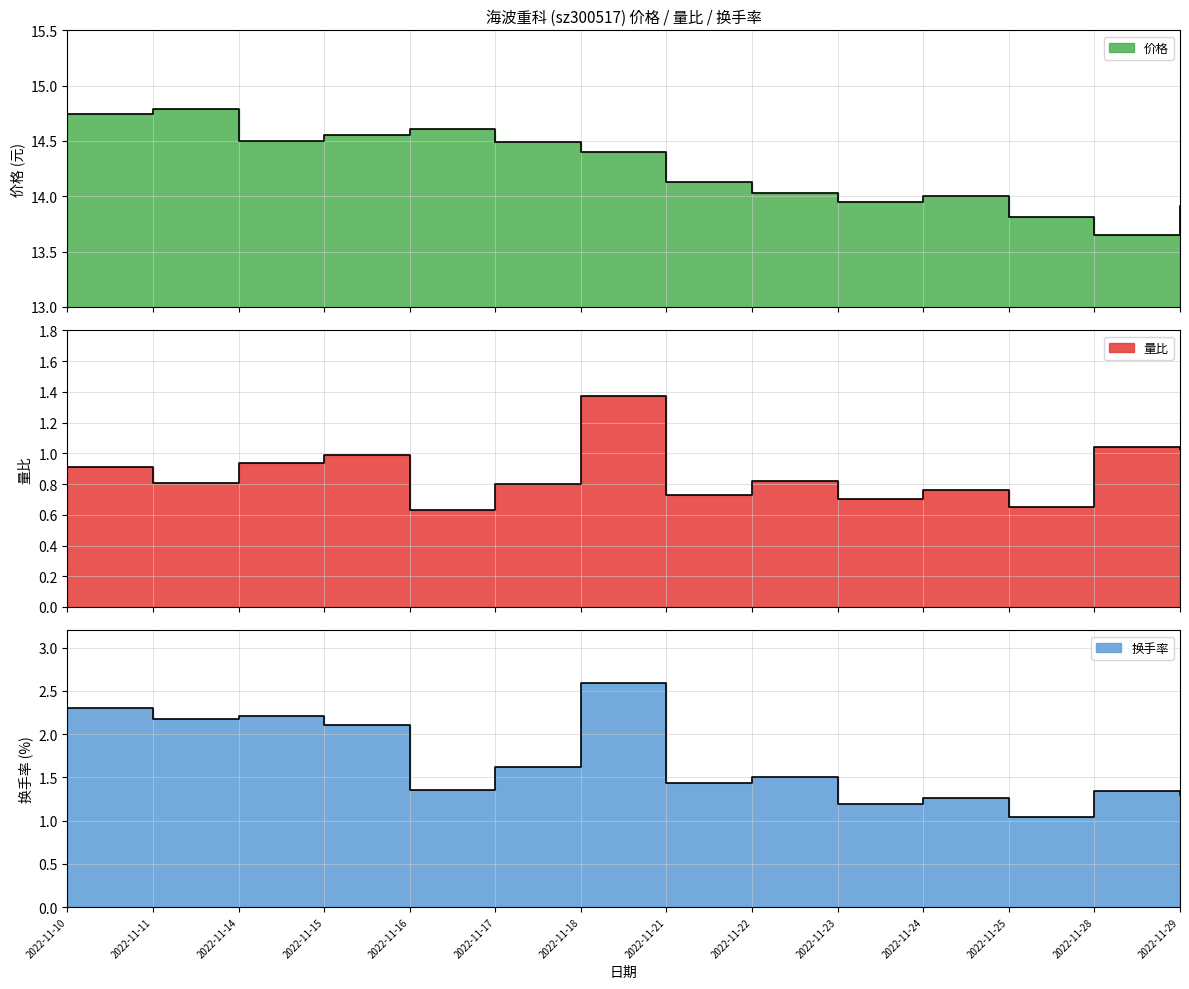

The value of 量比 at 2022-11-22 is 0.3. True or false?

False